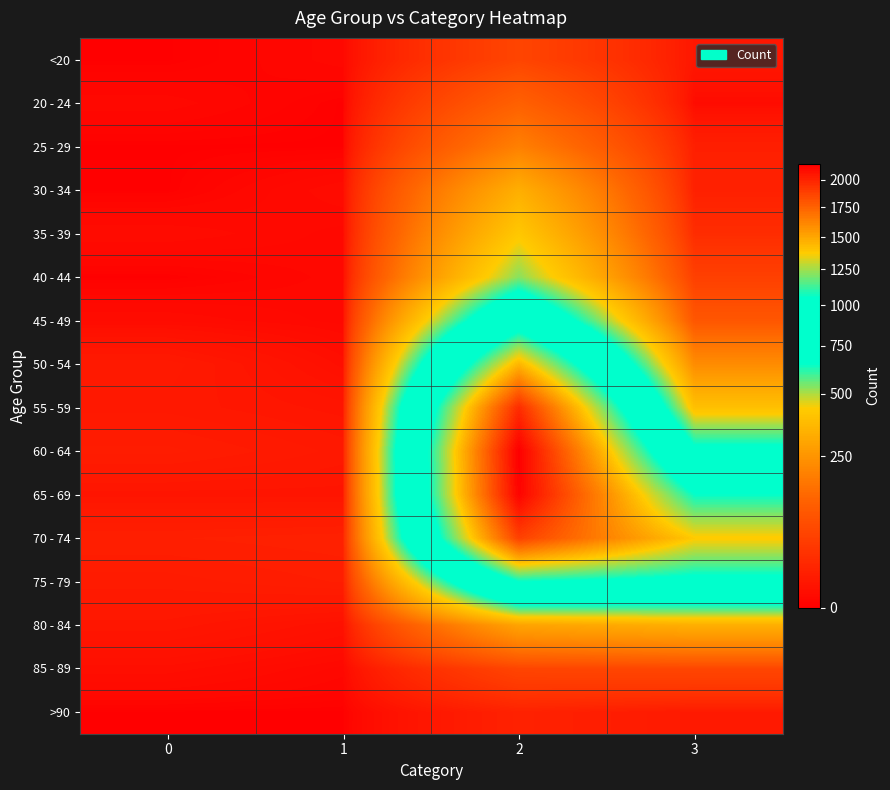

Between 0 and 1, which is larger?

1